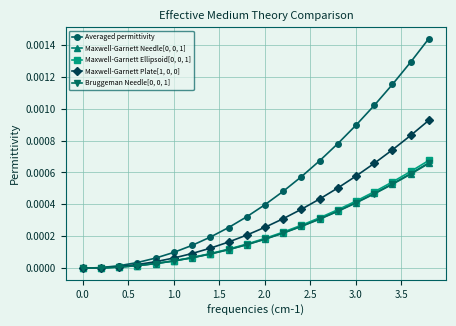

Which series has the largest total across all categories?

Averaged permittivity